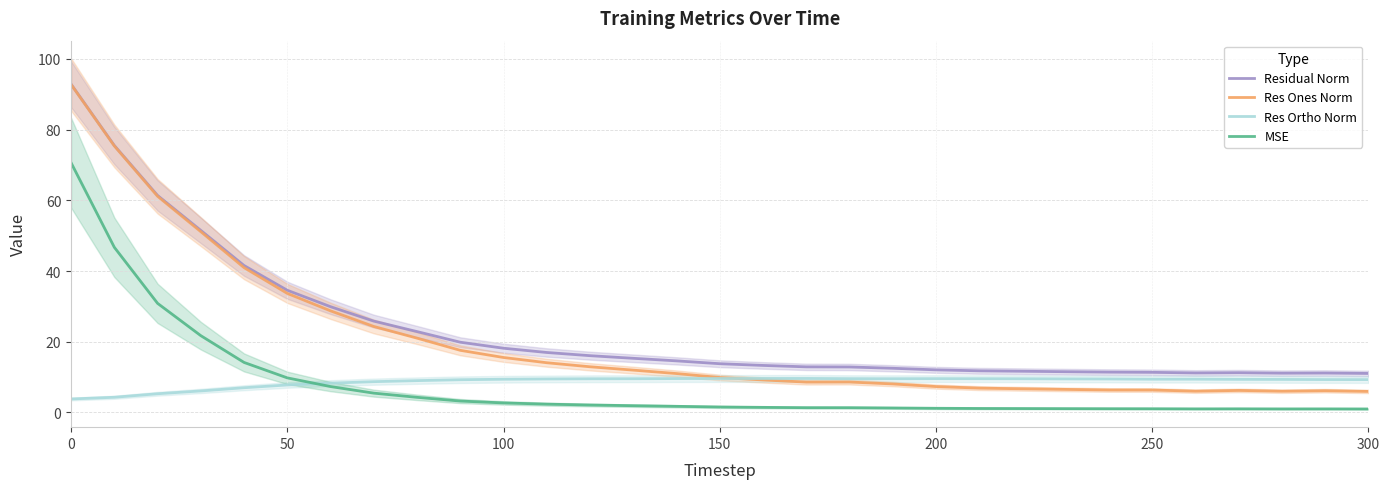

The value of Res Ortho Norm at 150 is 13.1. True or false?

False